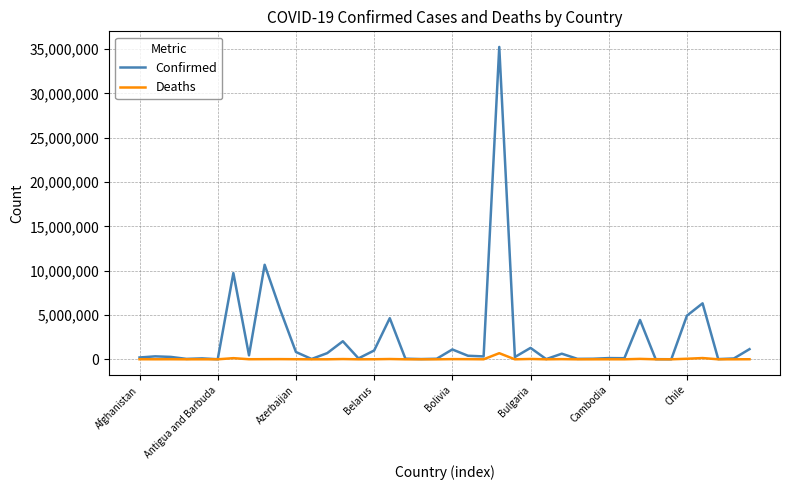

List the series in order of their overall mean, lowest first.

Deaths, Confirmed